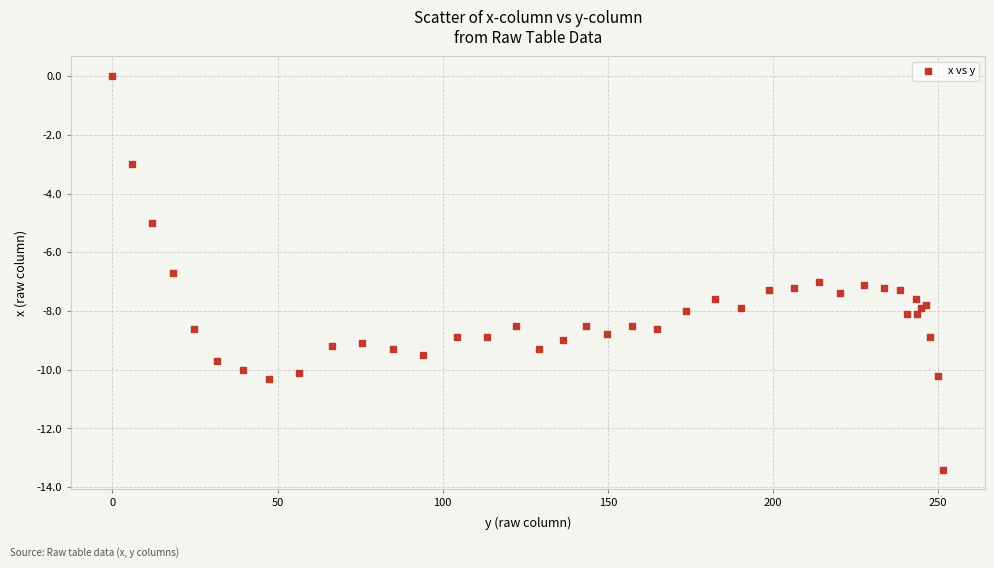

What Y value in the scatter plot is closest to -6?

-6.7